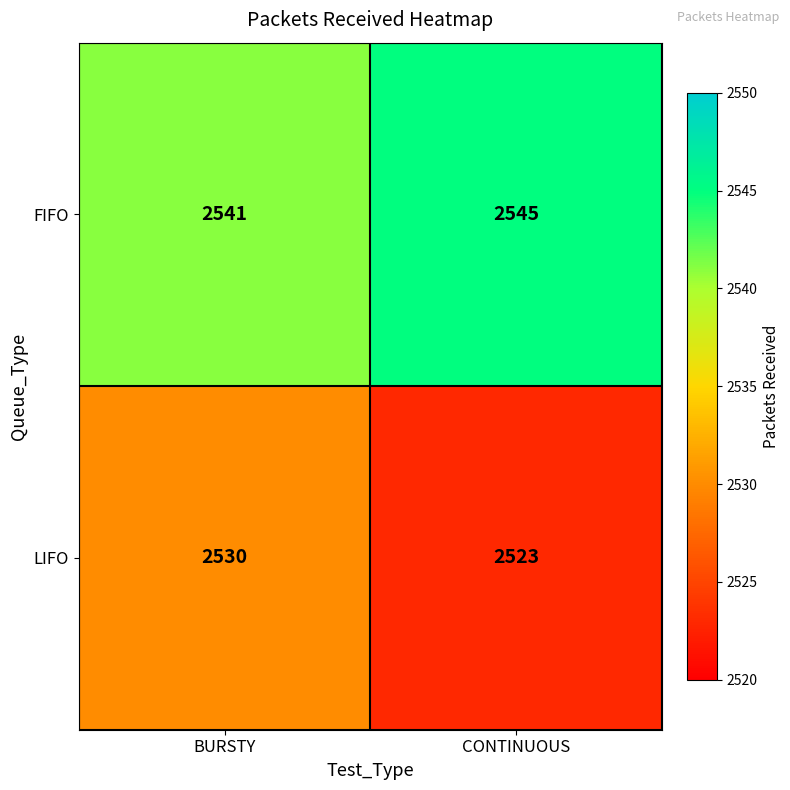

Rank the series by their average value, from lowest to highest.

LIFO, FIFO